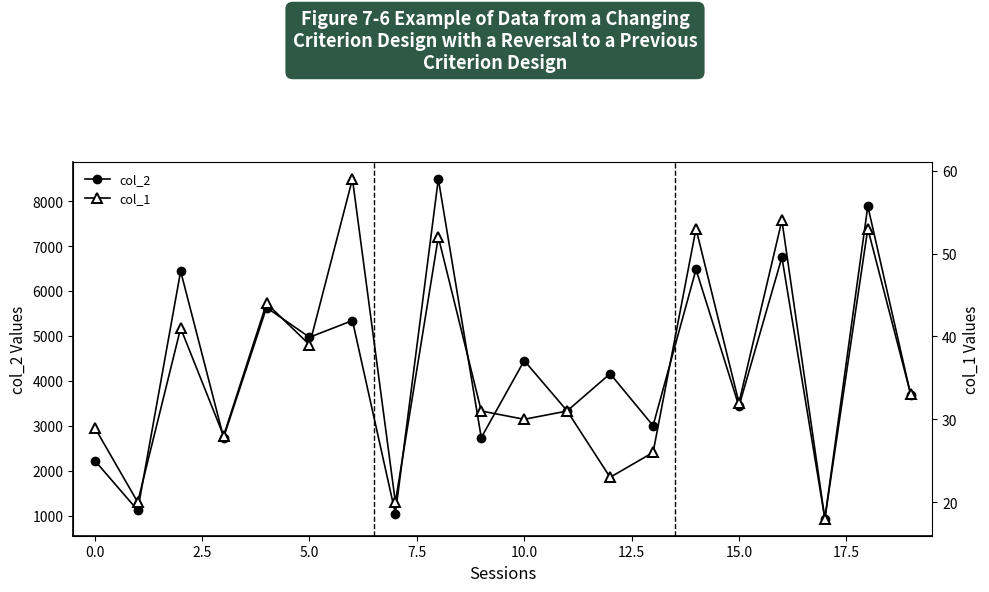

In col_1, how many points are higher than both neighbors (excluding endpoints)?

8